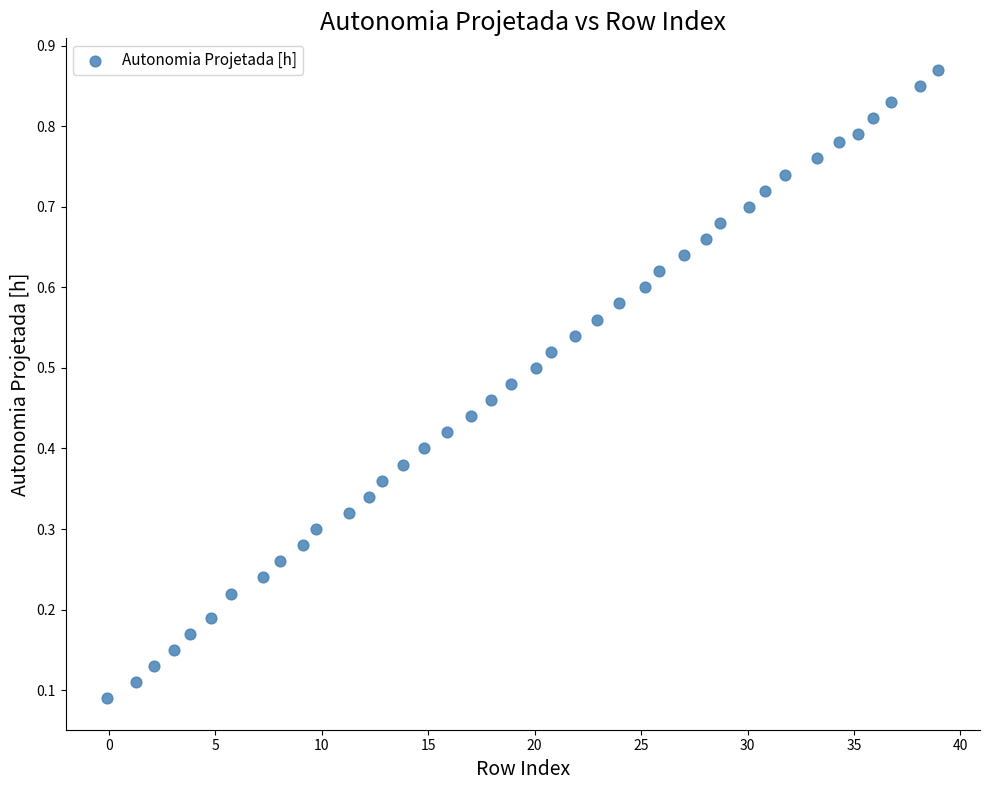

What is the range of X values (max minus min)?

39.0